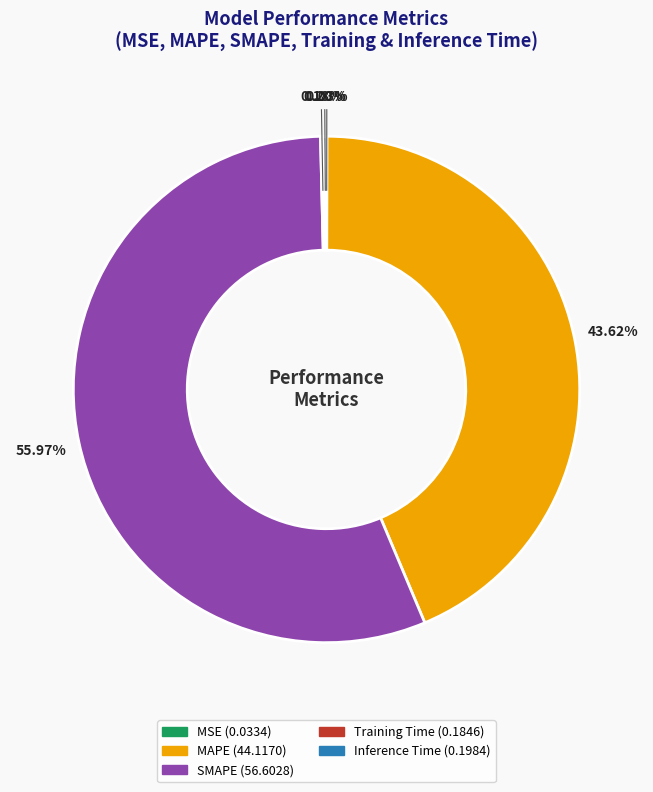

Does SMAPE account for over 50% of the chart?

Yes